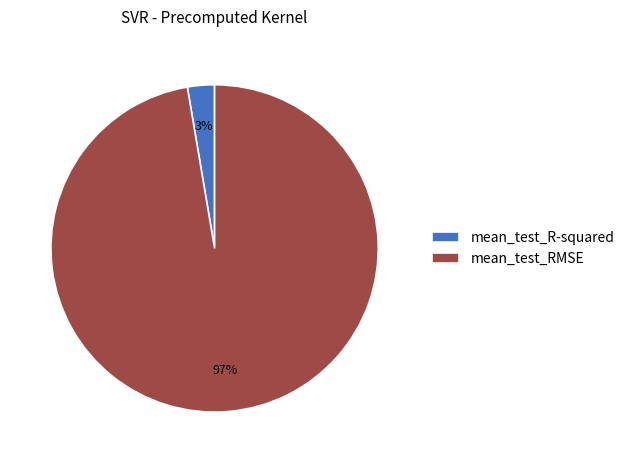

Count the number of slices in the pie.

2